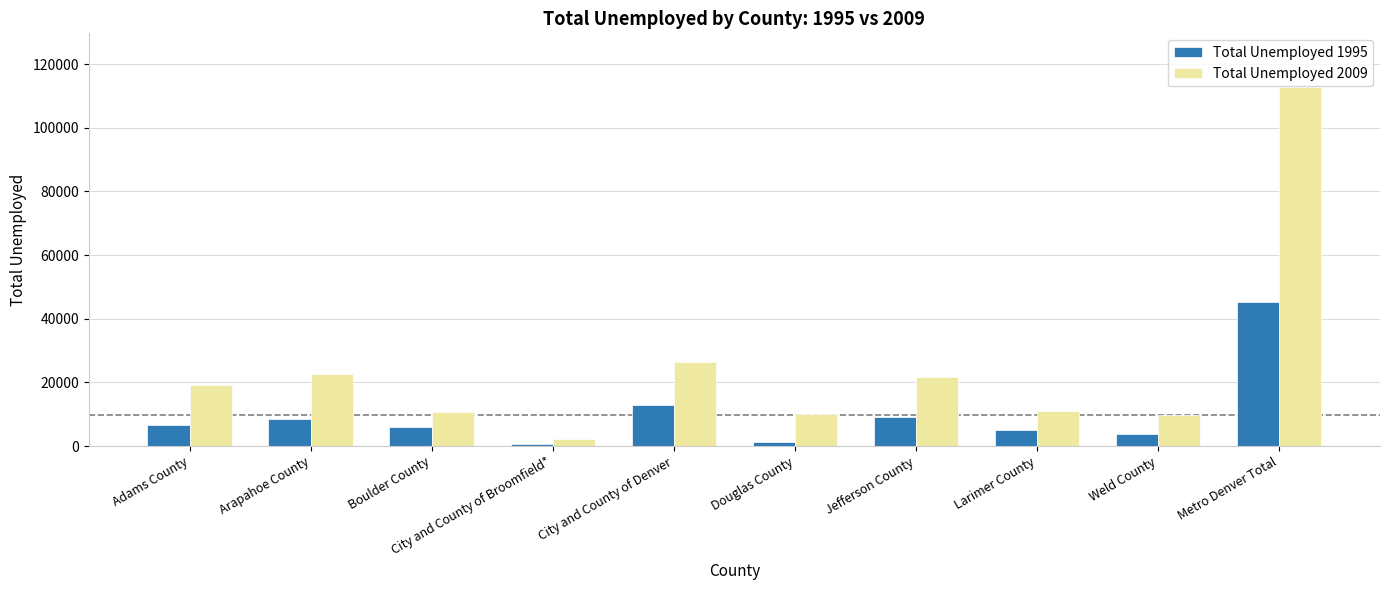

At which category is the sum across all series the highest?

Metro Denver Total